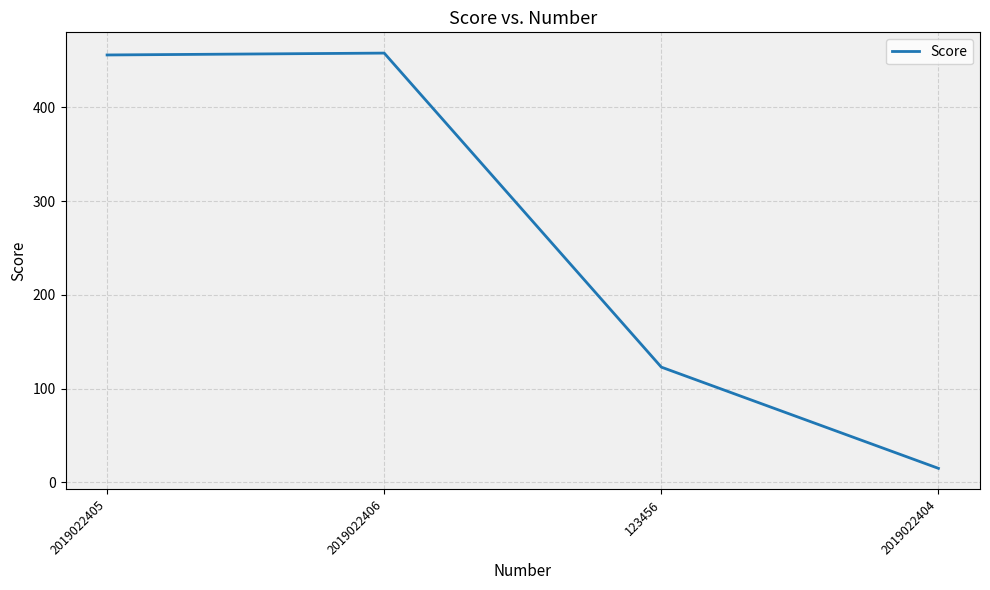

What is the average value?

263